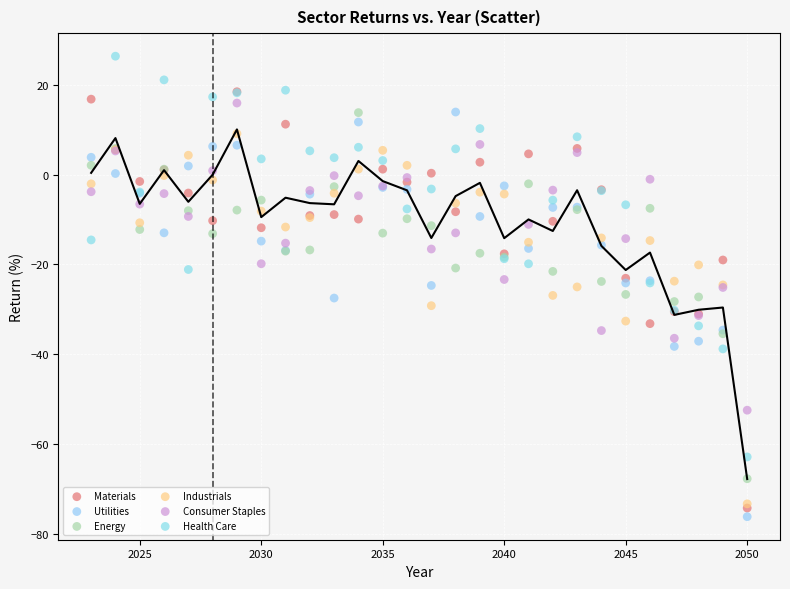

Which series reaches the maximum Y coordinate?

Health Care